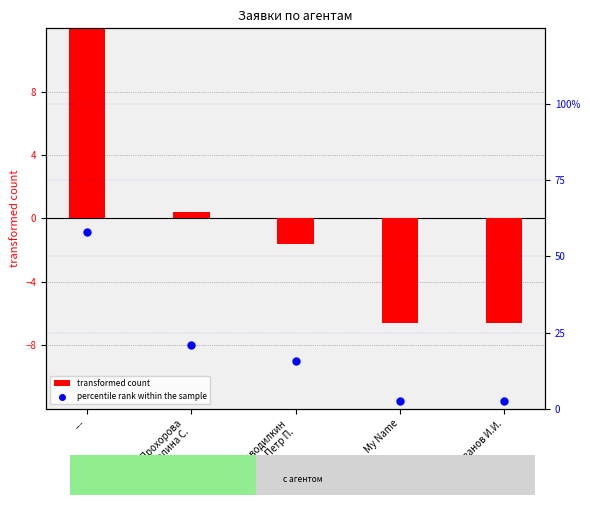

What are all the series names shown in the legend?

transformed count, percentile rank within the sample